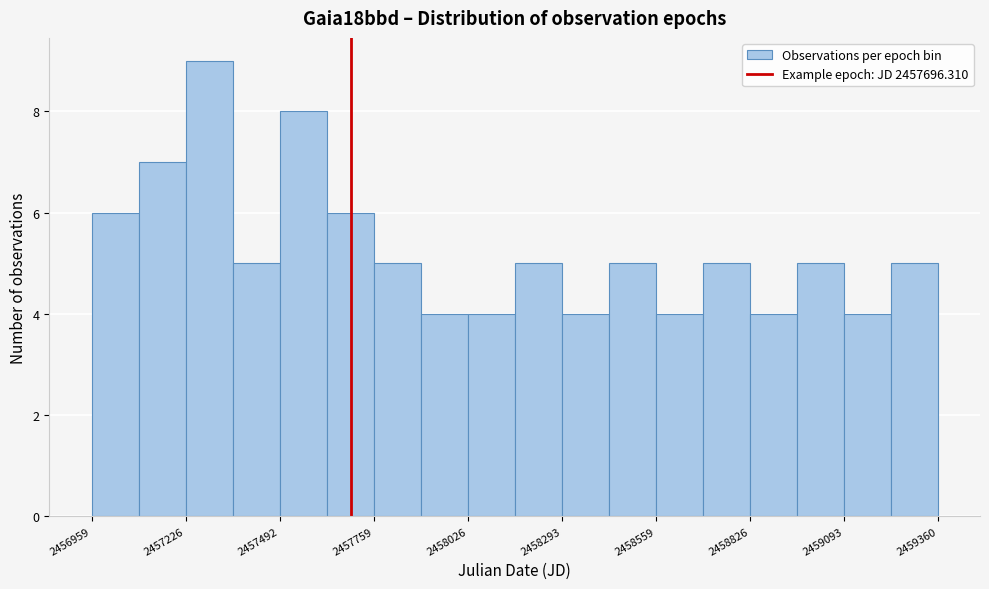

Around what value on the x-axis is the tallest bar? Give the approximate position of its centre, as read against the axis.

2457300